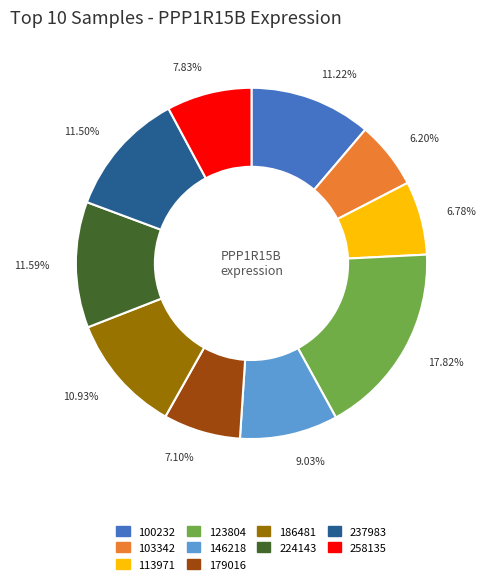

Does any single category account for the majority?

No